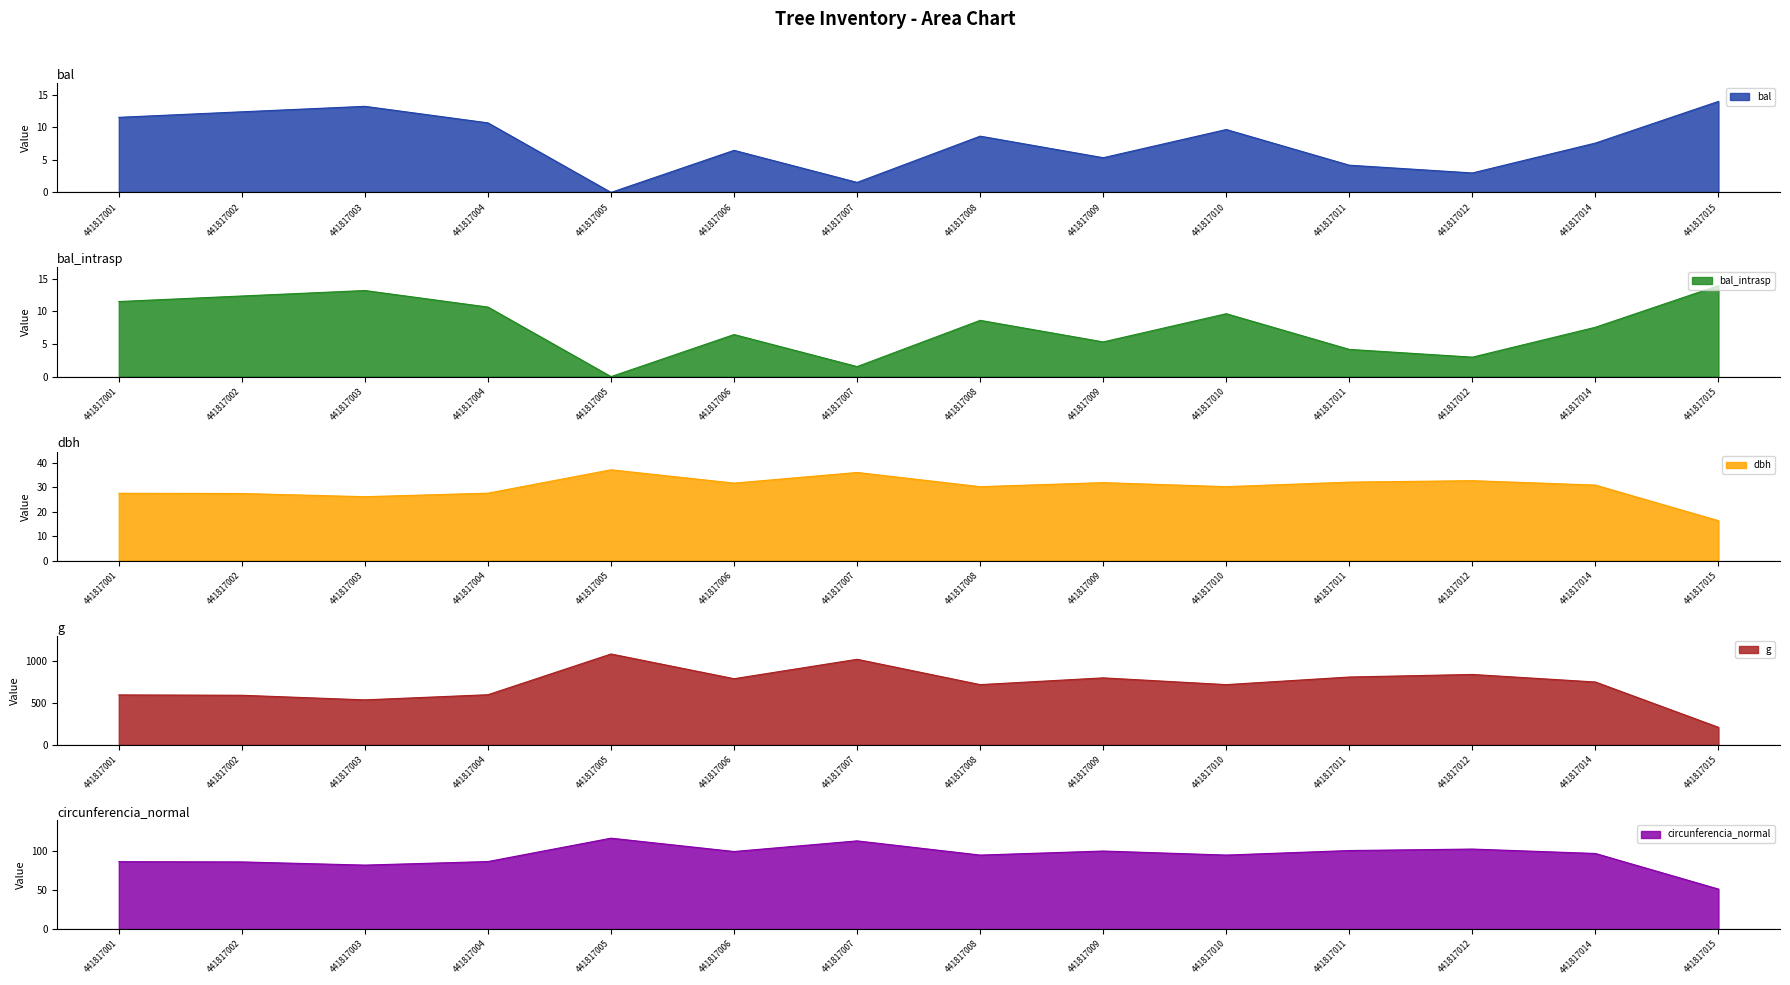

True or false: circunferencia_normal and bal_intrasp cross at least once.

False